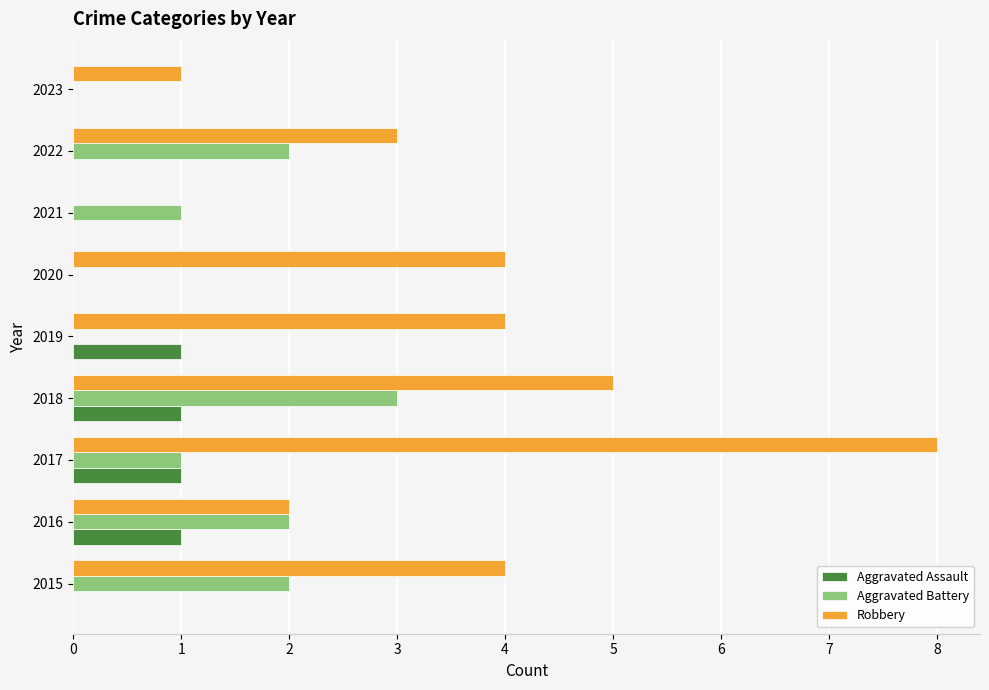

What is the sum of the Robbery values at 2020 and 2023?

5